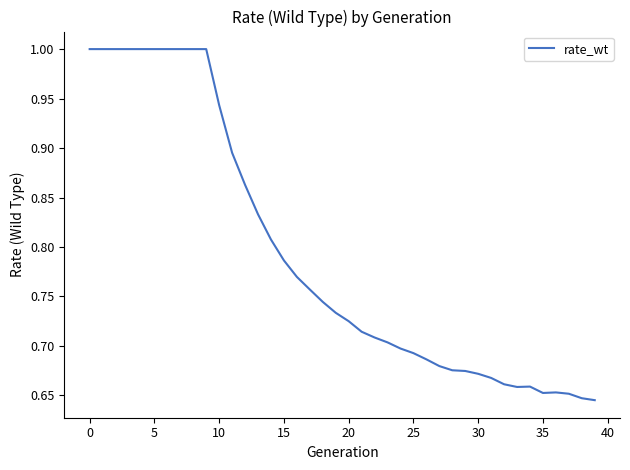

What is the maximum value shown in the chart?

1.0